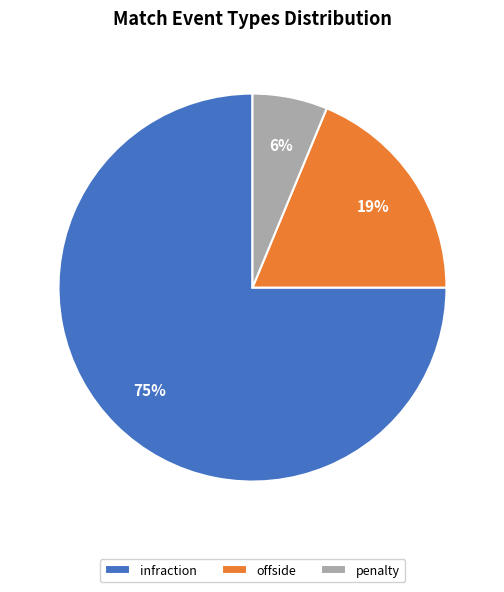

To the nearest percent, what is the average slice percentage?

33%